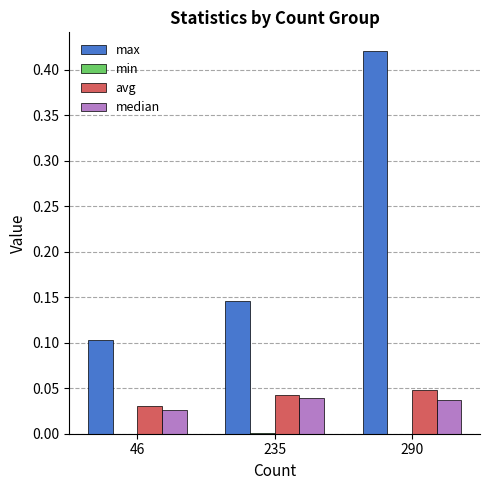

The value of max at 235 is 0.1. True or false?

True